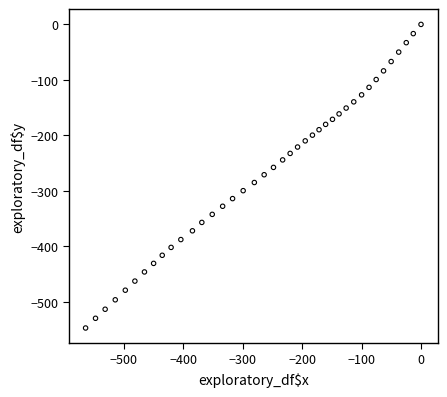

What is the range of X values (max minus min)?

564.1